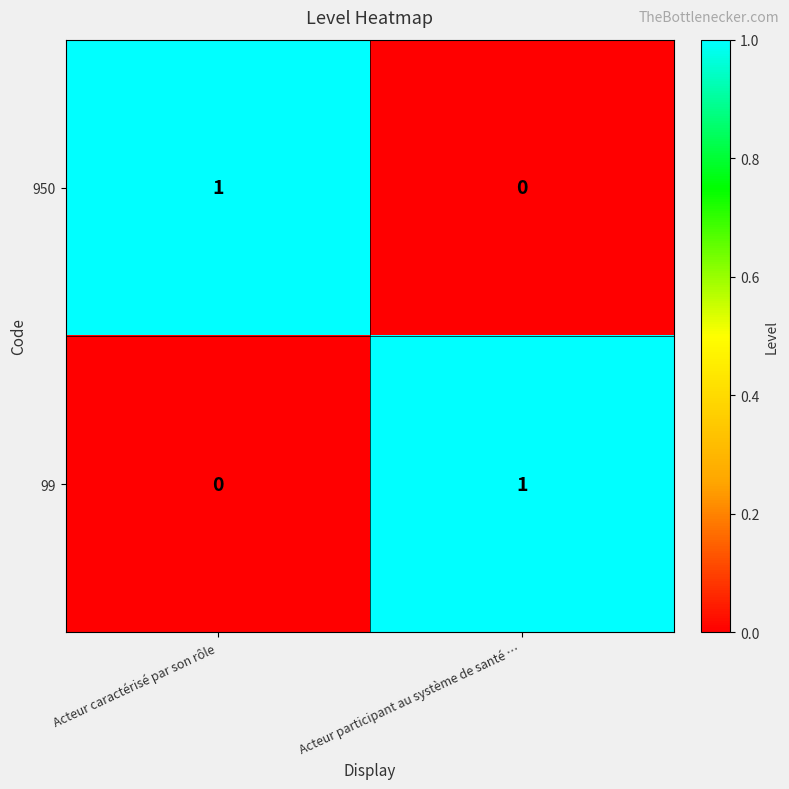

Reading left to right, transcribe all the data shown in this chart.

950: Acteur caractérisé par son rôle=1	Acteur participant au système de santé …=0
99: Acteur caractérisé par son rôle=0	Acteur participant au système de santé …=1